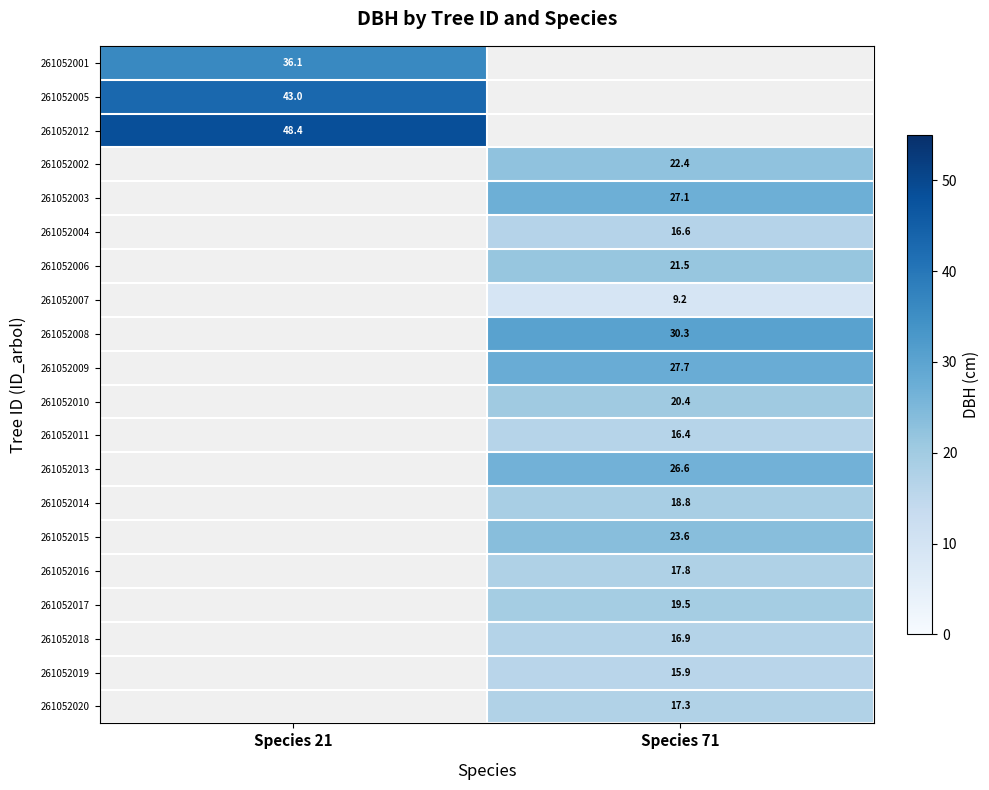

Between Species 71 and Species 21, which is larger?

Species 21